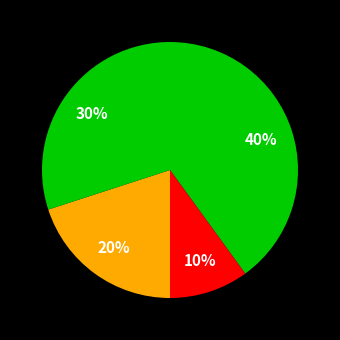

Count the number of slices in the pie.

4